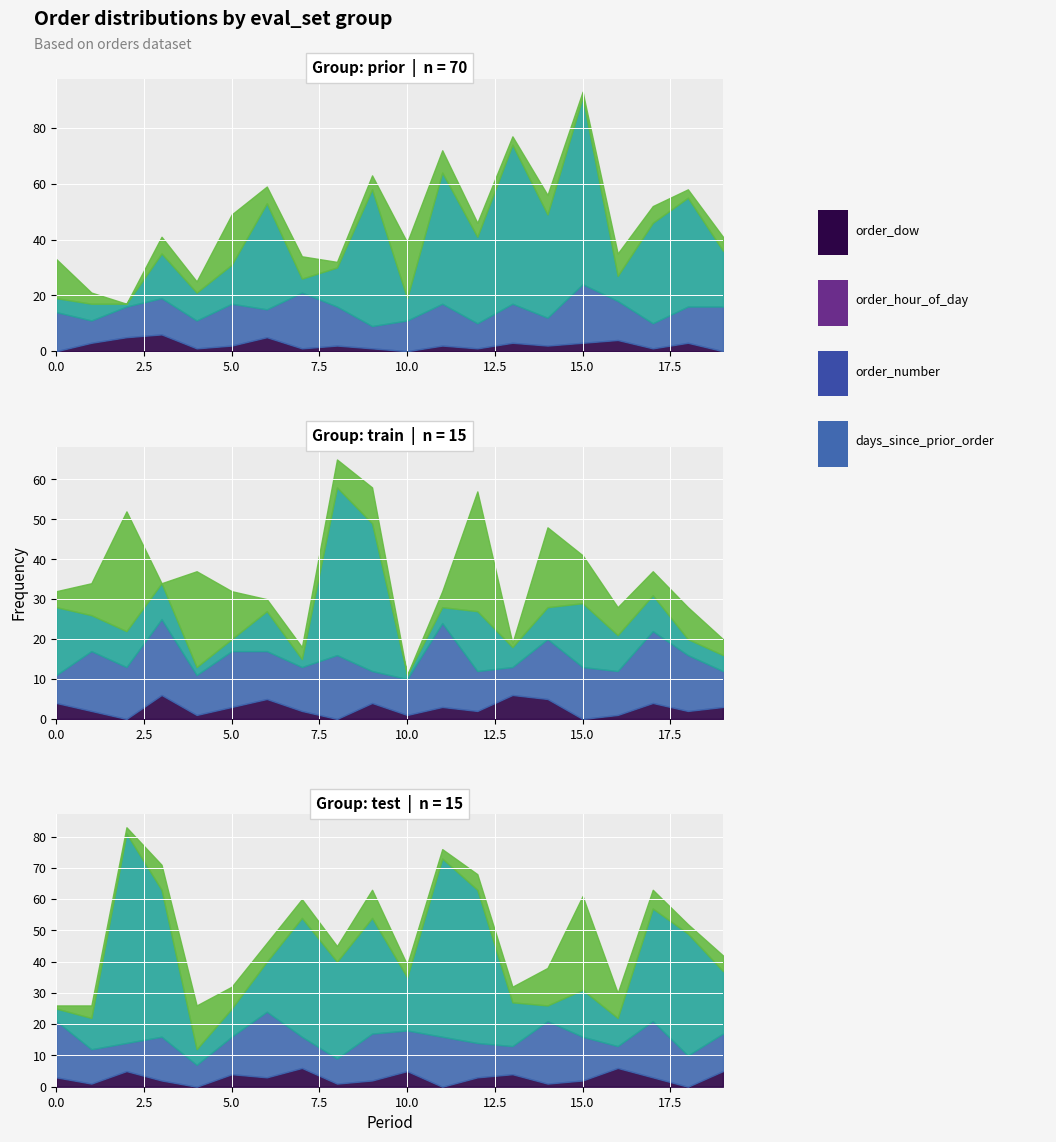

What is the sum of all order_hour_of_day values?

246